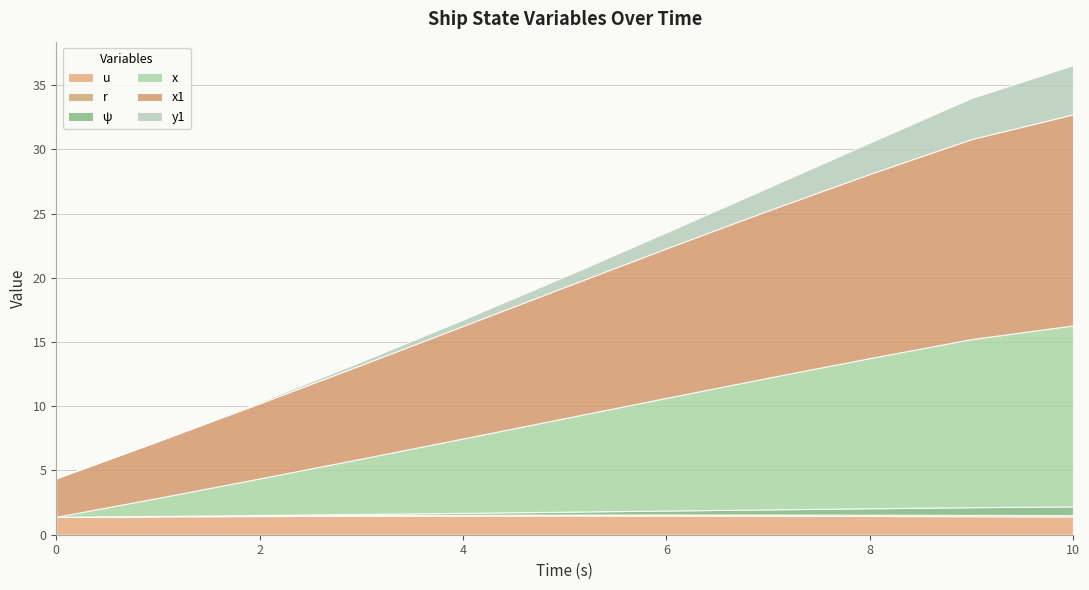

What position from the right is 5.0?

6